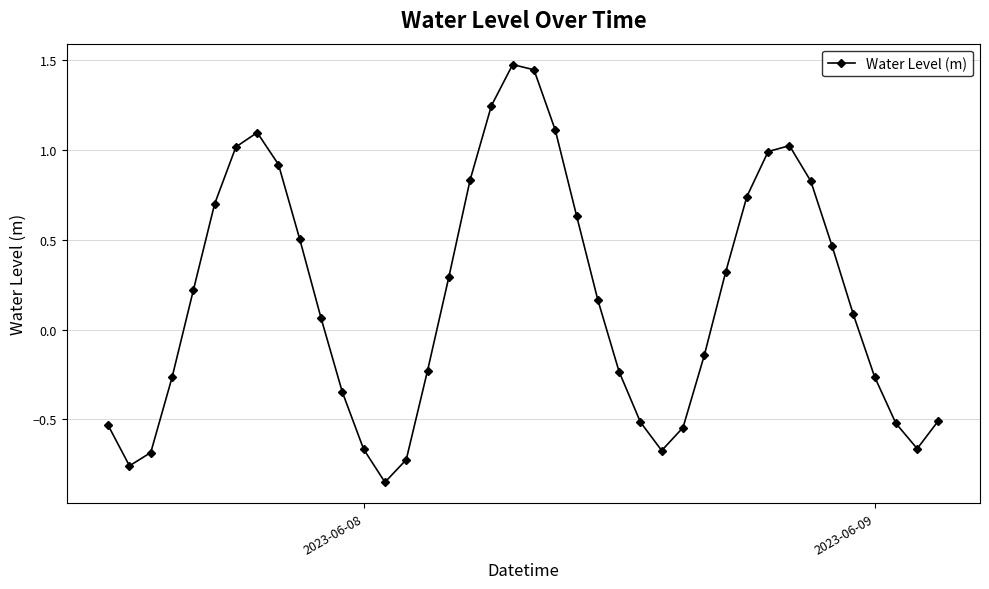

How many points are higher than both their immediate neighbors (excluding endpoints)?

3